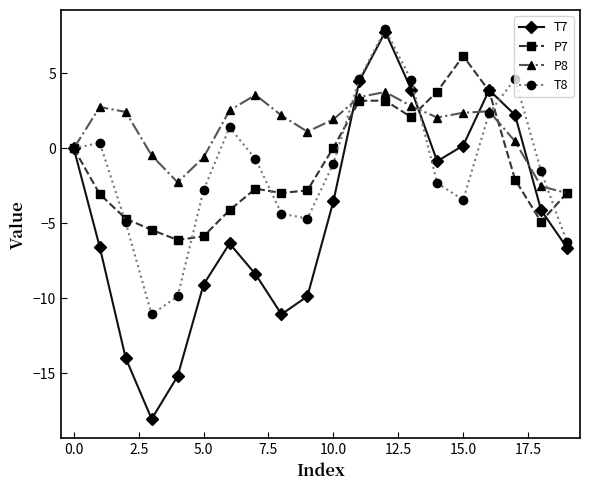

What is the value of the T7 point at the 10th from the left?

-9.9